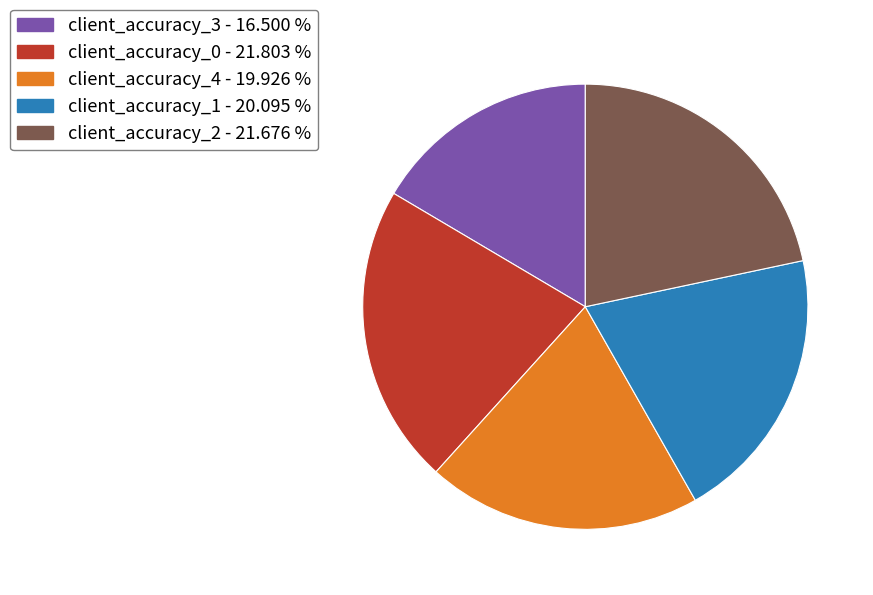

What is the smallest slice in the pie chart?

client_accuracy_3 - 16.500 %